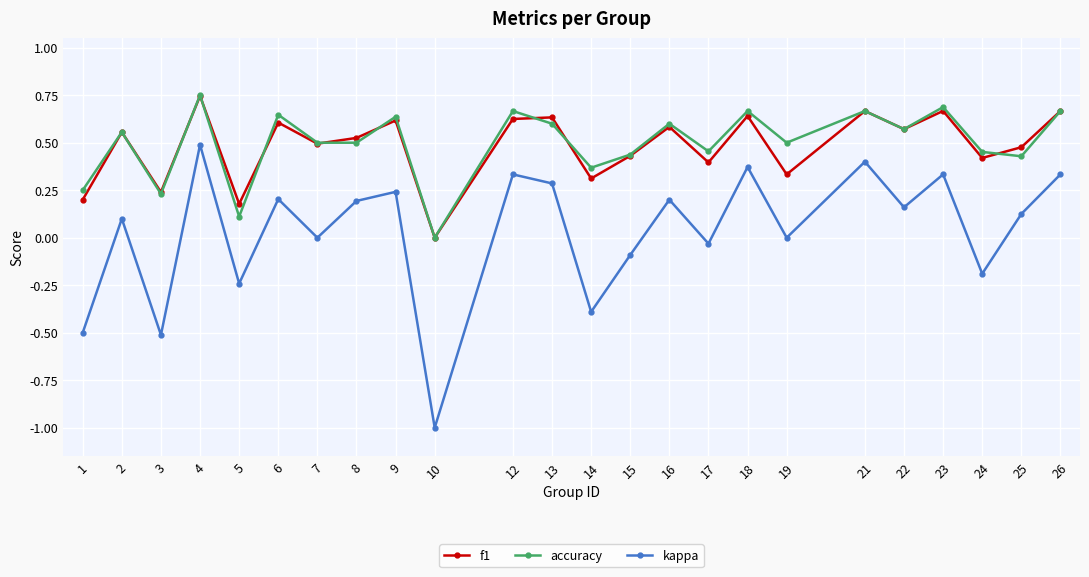

At which category is the sum across all series the highest?

4